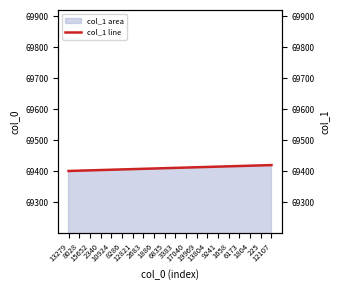

What is the change in value from 15652 to 3383?

+8